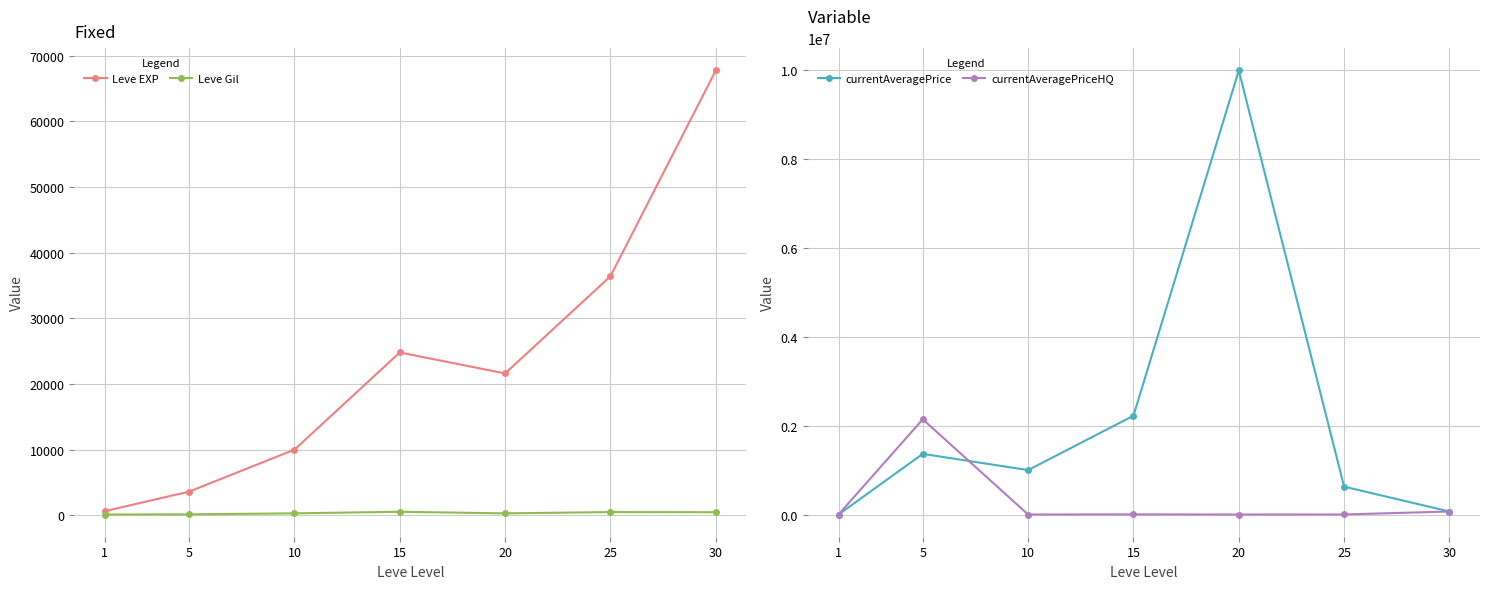

Reading left to right, what are all the values shown in this chart?

Leve EXP: 1=630.0	5=3600.0	10=9990.0	15=24790.0	20=21600.0	25=36390.0	30=67730.0
Leve Gil: 1=113.0	5=139.0	10=293.0	15=529.0	20=290.0	25=485.0	30=463.0
currentAveragePrice: 1=41.5	5=1365964.8	10=1000350.0	15=2224657.2	20=10000000.0	25=627600.0	30=68000.0
currentAveragePriceHQ: 1=42.5	5=2145130.2	10=0.0	15=3130.7	20=0.0	25=1225.0	30=68000.0